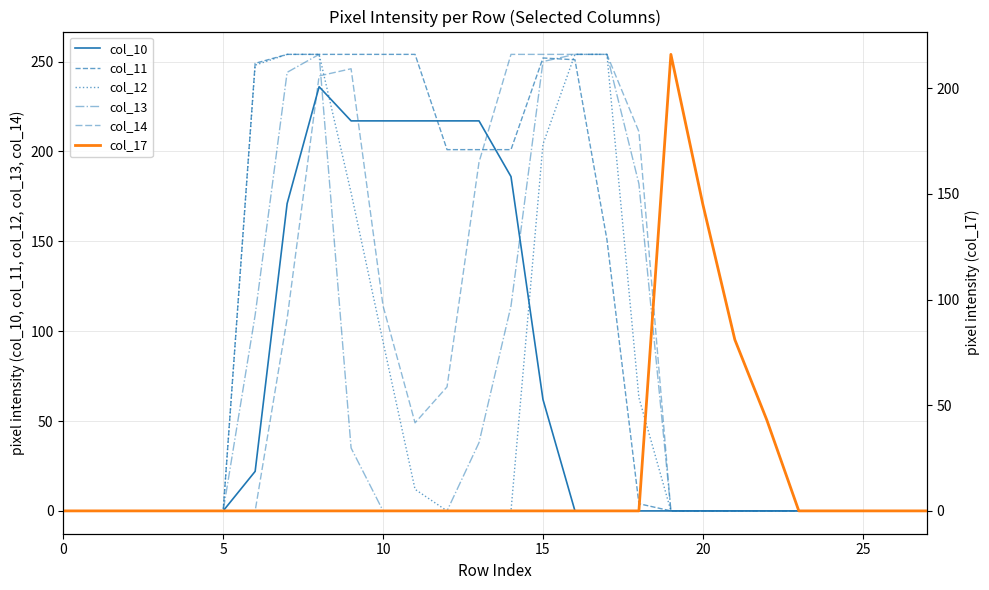

What is the sum of the col_14 values at 10 and 17?

368